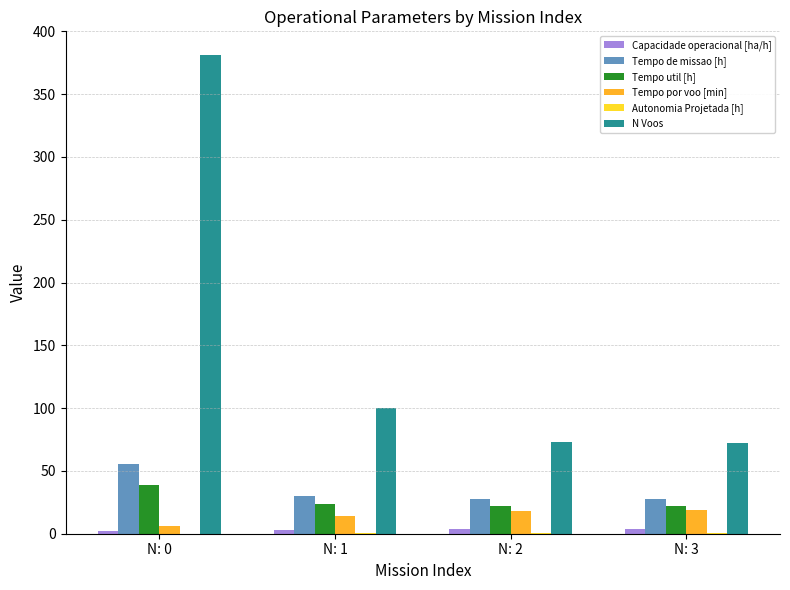

What is the greatest value displayed?

381.0